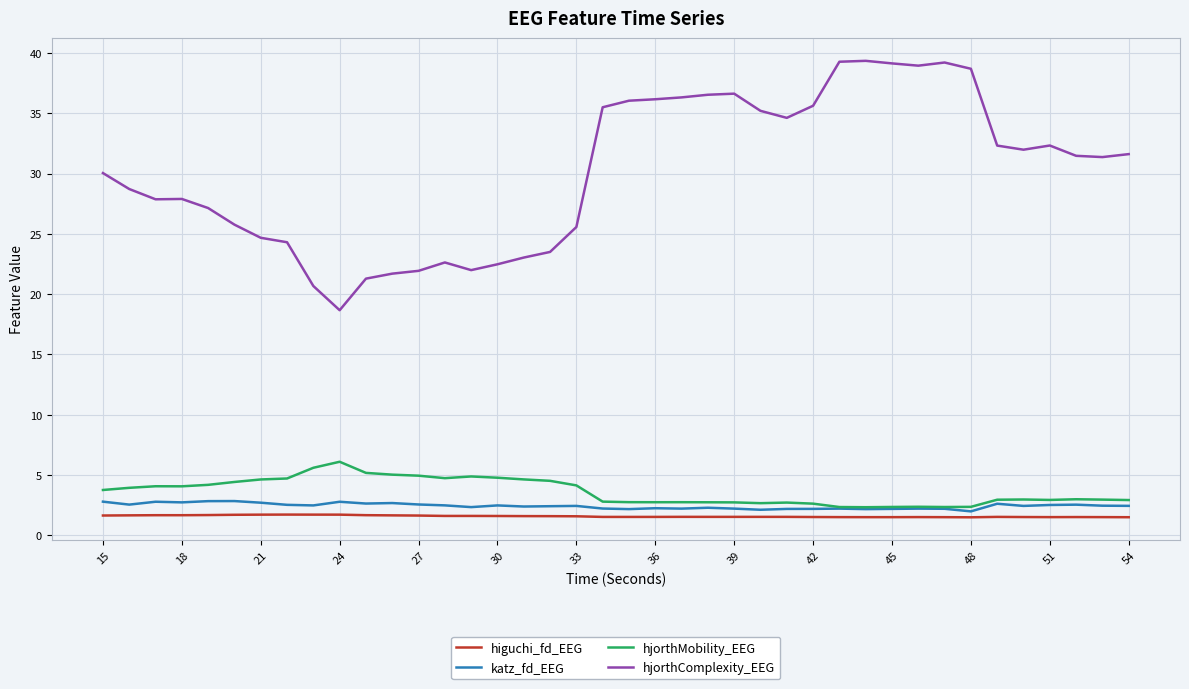

Which series has the largest total across all categories?

hjorthComplexity_EEG